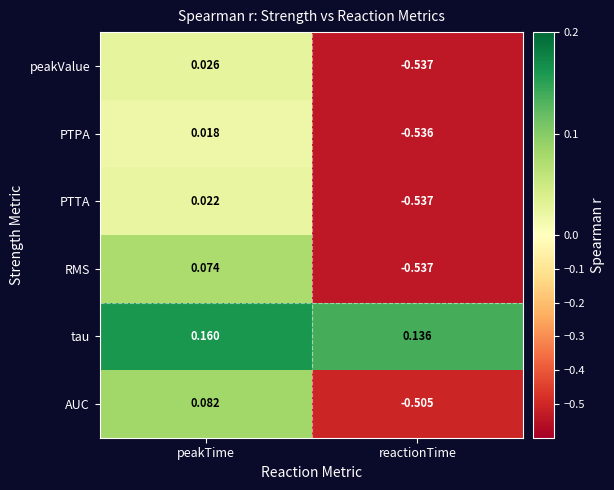

Count the number of categories in the chart.

2